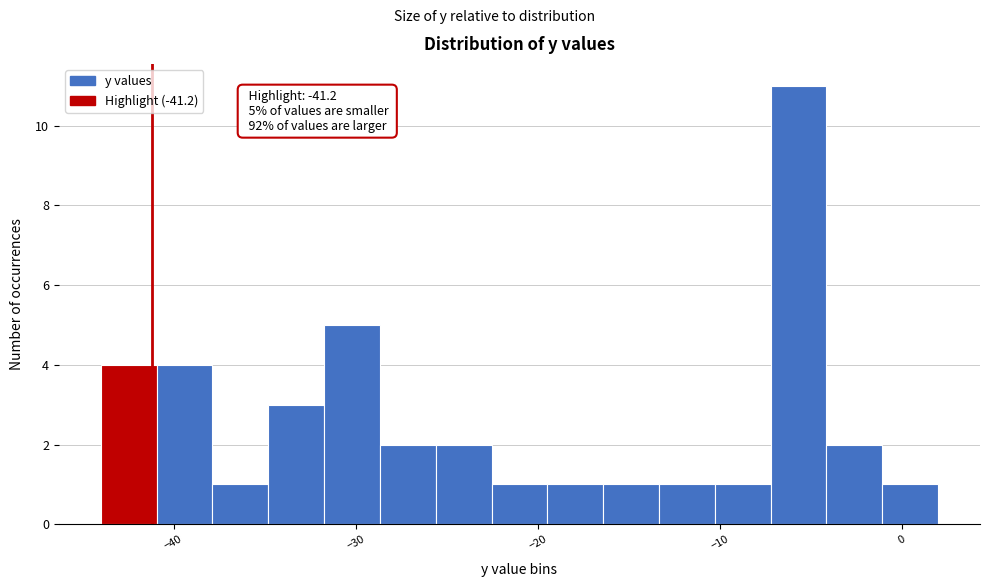

Around what value on the x-axis is the tallest bar? Give the approximate position of its centre, as read against the axis.

-6